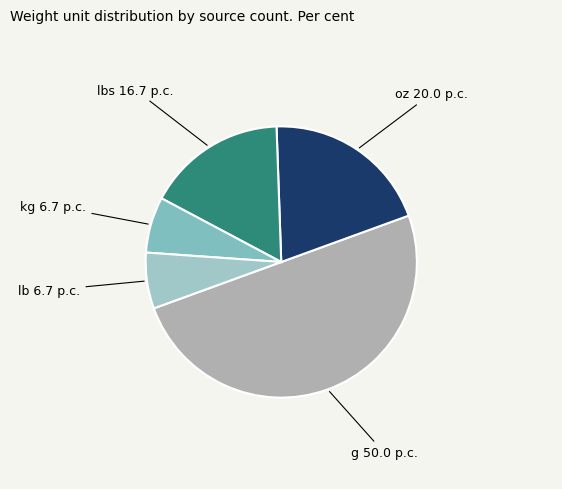

Combined, do oz and lb account for over 50%?

No